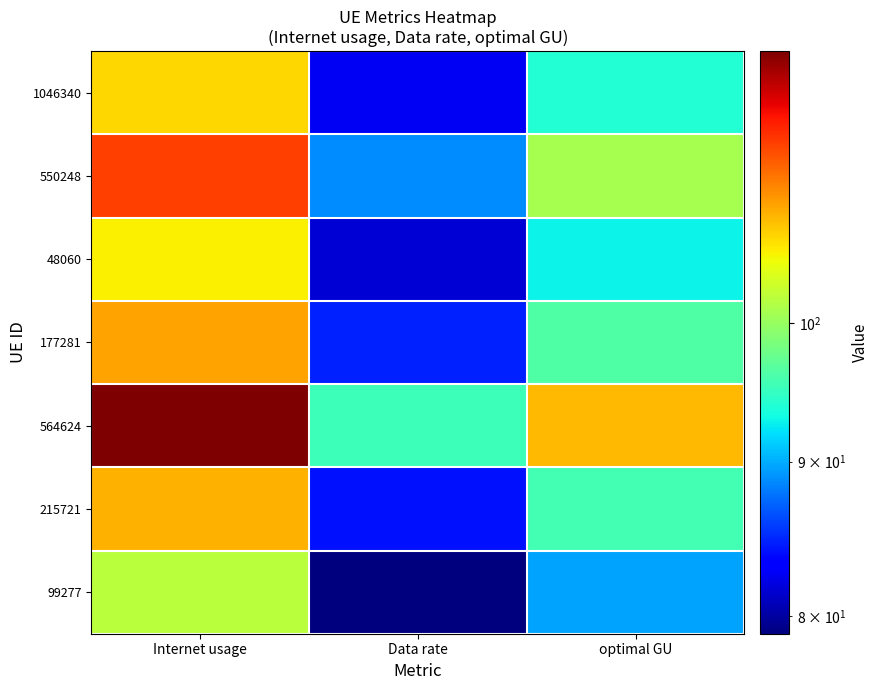

What is the total value across all series at optimal GU?

677.6